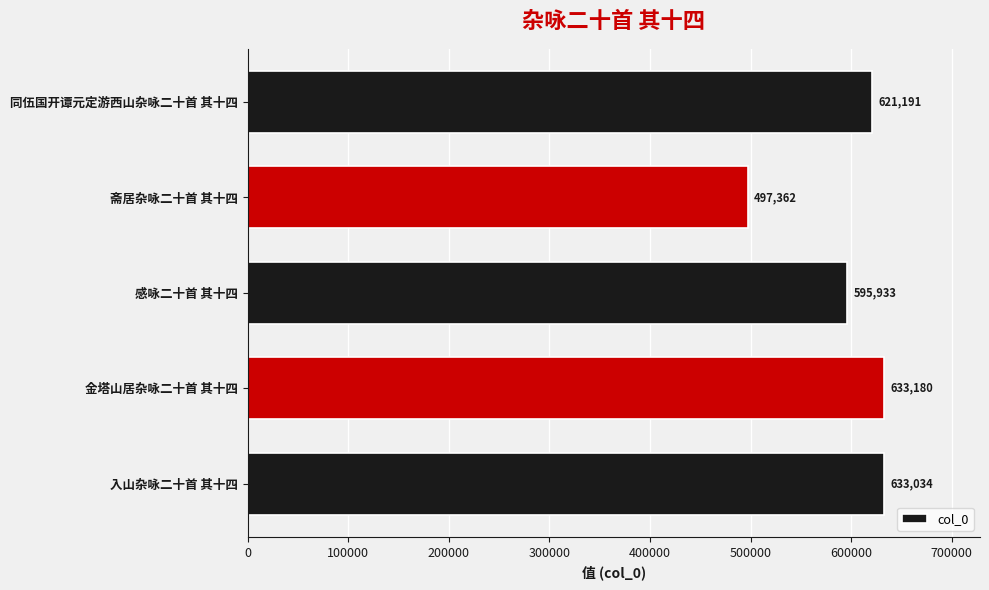

What is the difference between the maximum and minimum values?

135818